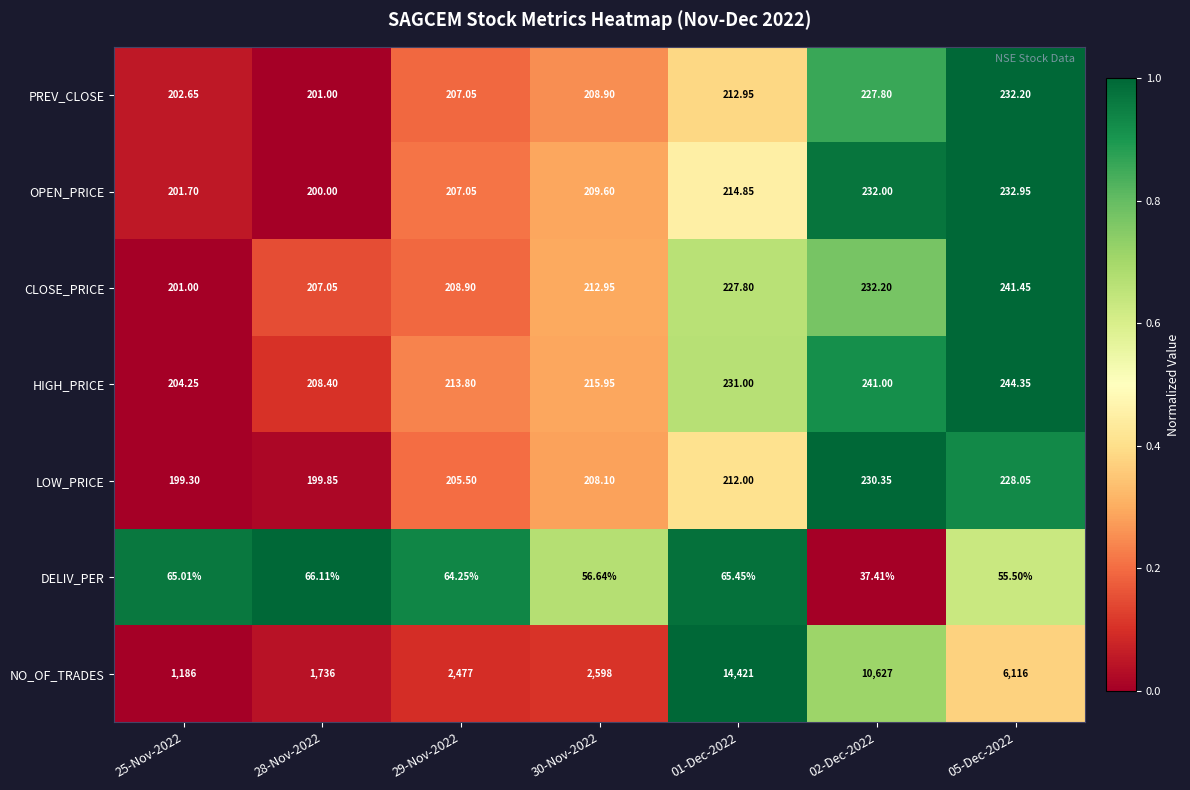

How many data points does each series have?

7